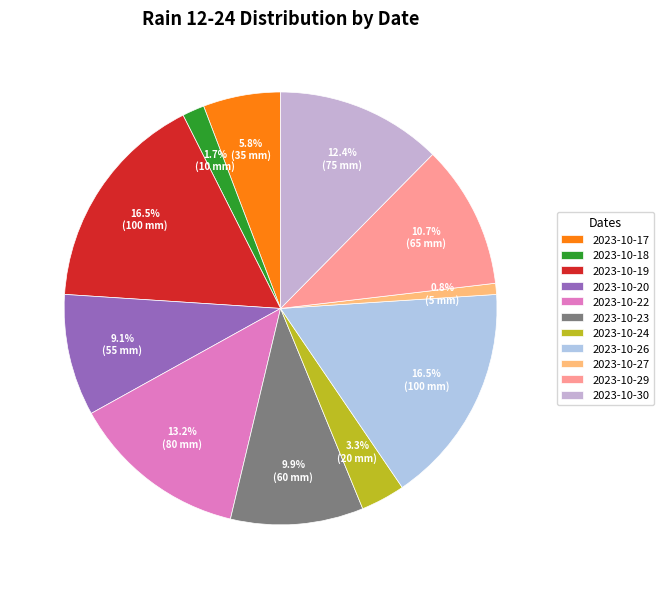

Does any single category account for the majority?

No